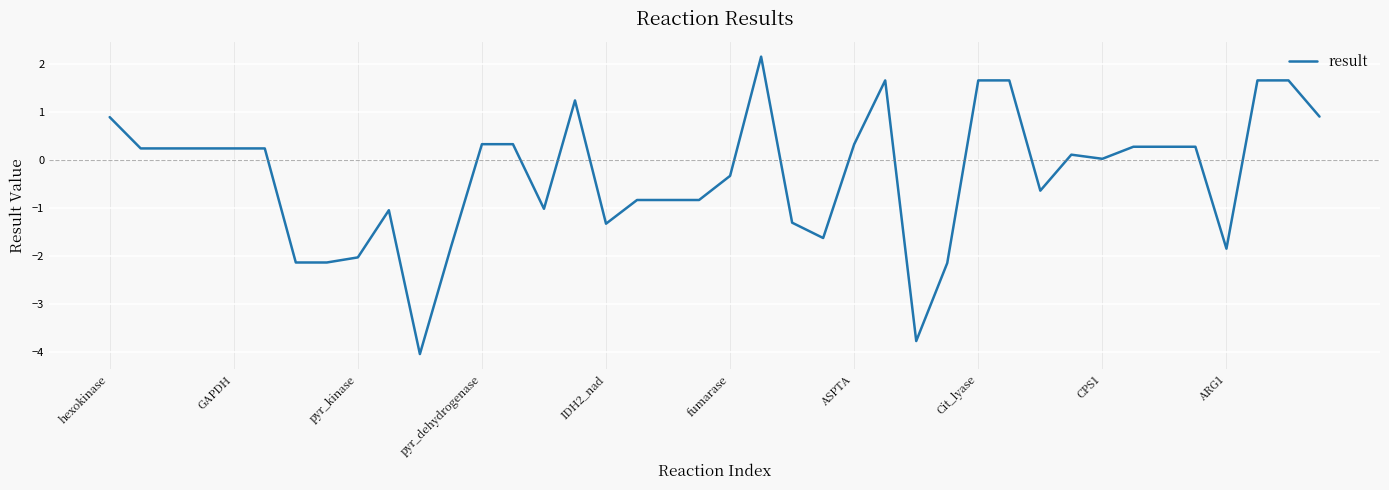

What is the difference between the maximum and minimum values?

6.2